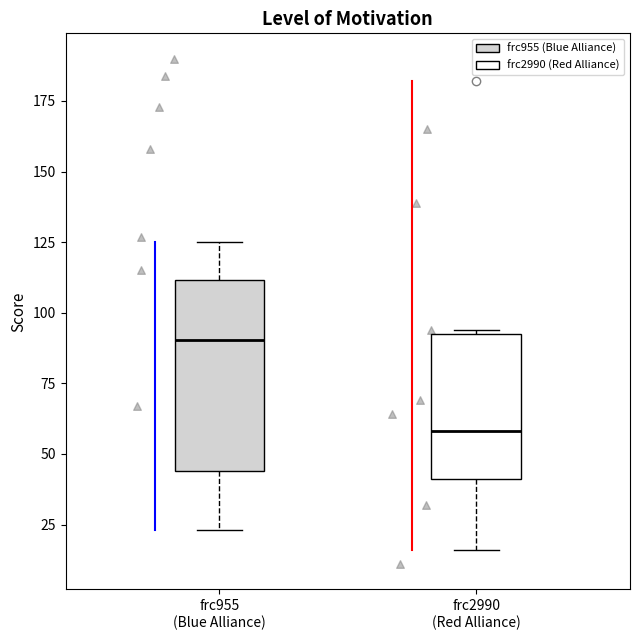

Which box's median line is the lowest?

frc2990 (Red Alliance)